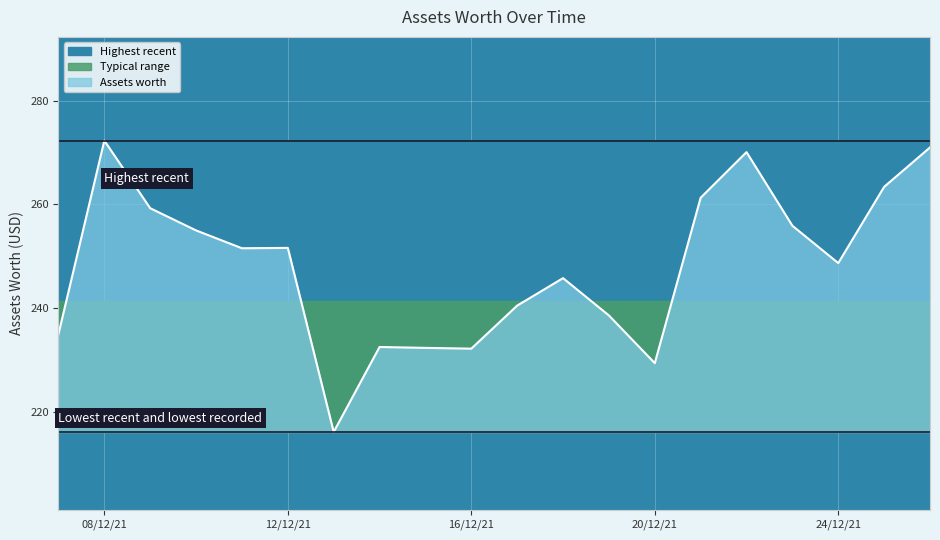

What is the lowest value of the Highest recent series?

216.1